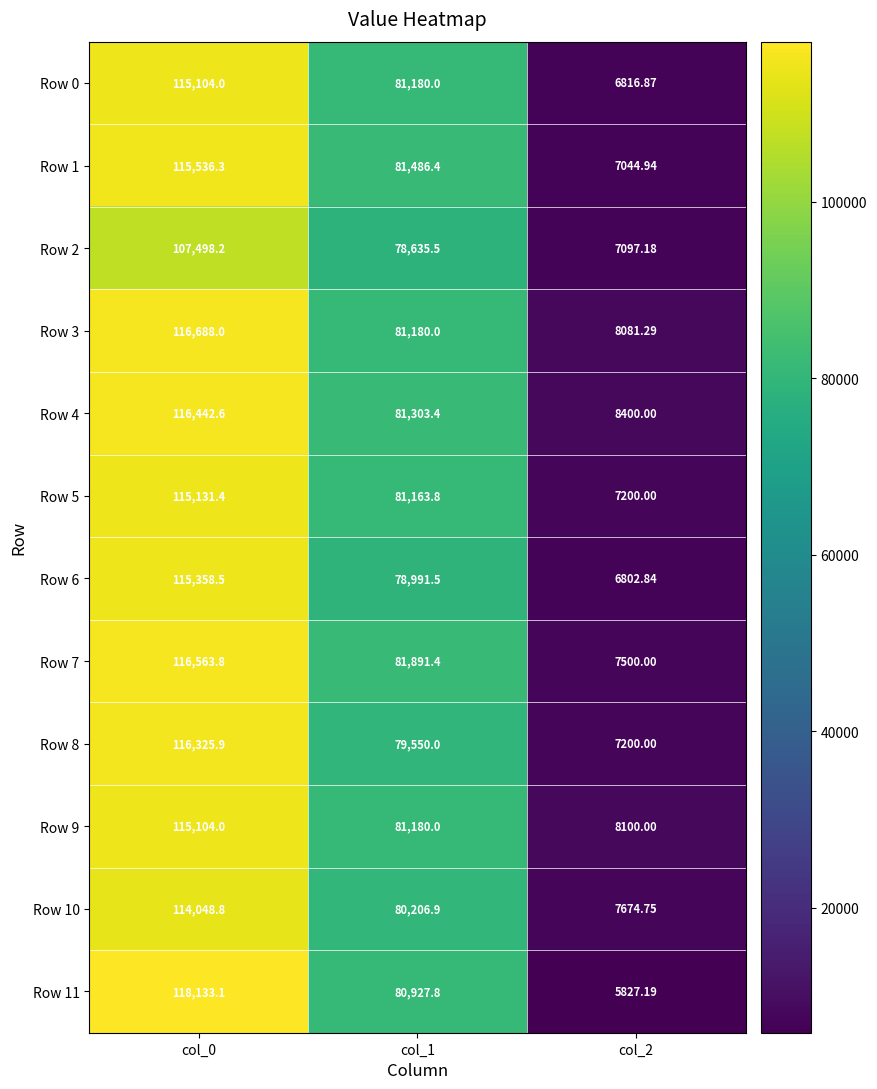

What is the minimum value shown in the chart?

5827.2